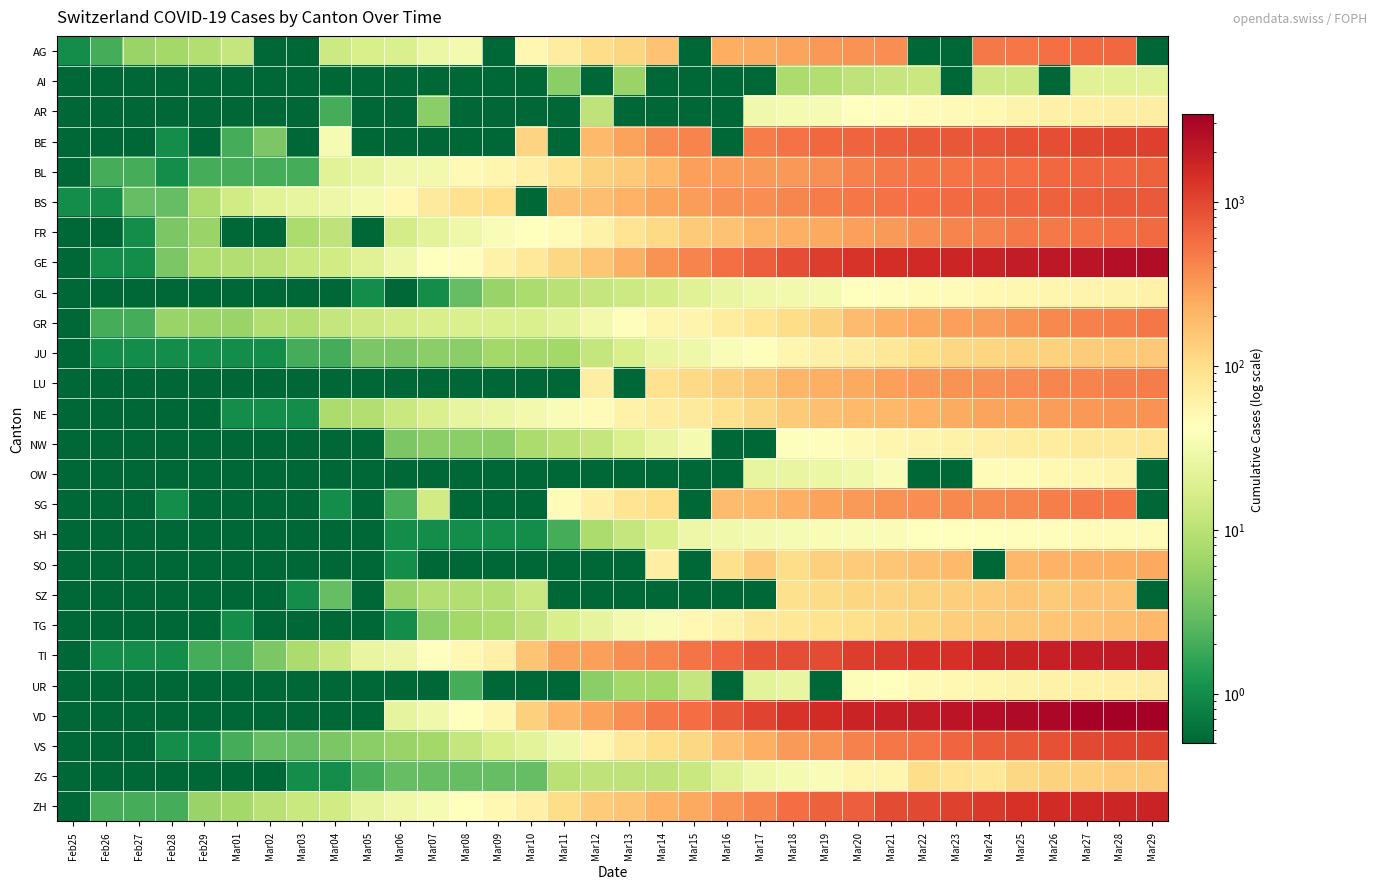

Reading left to right, list all the values displayed in this chart.

AG: Feb25=1.0	Feb26=2.0	Feb27=6.0	Feb28=7.0	Feb29=9.0	Mar01=12.0	Mar02=0.1	Mar03=0.1	Mar04=14.0	Mar05=17.0	Mar06=18.0	Mar07=27.0	Mar08=32.0	Mar09=0.1	Mar10=52.0	Mar11=67.0	Mar12=101.0	Mar13=118.0	Mar14=168.0	Mar15=0.1	Mar16=232.0	Mar17=241.0	Mar18=266.0	Mar19=319.0	Mar20=349.0	Mar21=364.0	Mar22=0.1	Mar23=0.1	Mar24=481.0	Mar25=499.0	Mar26=549.0	Mar27=592.0	Mar28=626.0	Mar29=0.1
AI: Feb25=0.1	Feb26=0.1	Feb27=0.1	Feb28=0.1	Feb29=0.1	Mar01=0.1	Mar02=0.1	Mar03=0.1	Mar04=0.1	Mar05=0.1	Mar06=0.1	Mar07=0.1	Mar08=0.1	Mar09=0.1	Mar10=0.1	Mar11=5.0	Mar12=0.1	Mar13=6.0	Mar14=0.1	Mar15=0.1	Mar16=0.1	Mar17=0.1	Mar18=8.0	Mar19=9.0	Mar20=11.0	Mar21=12.0	Mar22=13.0	Mar23=0.1	Mar24=14.0	Mar25=14.0	Mar26=0.1	Mar27=20.0	Mar28=20.0	Mar29=21.0
AR: Feb25=0.1	Feb26=0.1	Feb27=0.1	Feb28=0.1	Feb29=0.1	Mar01=0.1	Mar02=0.1	Mar03=0.1	Mar04=2.0	Mar05=0.1	Mar06=0.1	Mar07=5.0	Mar08=0.1	Mar09=0.1	Mar10=0.1	Mar11=0.1	Mar12=11.0	Mar13=0.1	Mar14=0.1	Mar15=0.1	Mar16=0.1	Mar17=30.0	Mar18=33.0	Mar19=34.0	Mar20=42.0	Mar21=44.0	Mar22=45.0	Mar23=48.0	Mar24=50.0	Mar25=58.0	Mar26=61.0	Mar27=64.0	Mar28=65.0	Mar29=66.0
BE: Feb25=0.1	Feb26=0.1	Feb27=0.1	Feb28=1.0	Feb29=0.1	Mar01=2.0	Mar02=4.0	Mar03=0.1	Mar04=34.0	Mar05=0.1	Mar06=0.1	Mar07=0.1	Mar08=0.1	Mar09=0.1	Mar10=123.0	Mar11=0.1	Mar12=193.0	Mar13=282.0	Mar14=377.0	Mar15=418.0	Mar16=0.1	Mar17=470.0	Mar18=532.0	Mar19=624.0	Mar20=660.0	Mar21=718.0	Mar22=767.0	Mar23=798.0	Mar24=826.0	Mar25=856.0	Mar26=909.0	Mar27=1003.0	Mar28=1073.0	Mar29=1106.0
BL: Feb25=0.1	Feb26=2.0	Feb27=2.0	Feb28=1.0	Feb29=2.0	Mar01=2.0	Mar02=2.0	Mar03=2.0	Mar04=21.0	Mar05=24.0	Mar06=30.0	Mar07=31.0	Mar08=48.0	Mar09=54.0	Mar10=62.0	Mar11=85.0	Mar12=125.0	Mar13=143.0	Mar14=194.0	Mar15=292.0	Mar16=299.0	Mar17=312.0	Mar18=317.0	Mar19=353.0	Mar20=434.0	Mar21=478.0	Mar22=514.0	Mar23=524.0	Mar24=553.0	Mar25=578.0	Mar26=606.0	Mar27=629.0	Mar28=646.0	Mar29=682.0
BS: Feb25=1.0	Feb26=1.0	Feb27=3.0	Feb28=3.0	Feb29=8.0	Mar01=15.0	Mar02=21.0	Mar03=24.0	Mar04=28.0	Mar05=33.0	Mar06=49.0	Mar07=73.0	Mar08=92.0	Mar09=100.0	Mar10=0.1	Mar11=164.0	Mar12=181.0	Mar13=220.0	Mar14=270.0	Mar15=297.0	Mar16=356.0	Mar17=374.0	Mar18=410.0	Mar19=462.0	Mar20=501.0	Mar21=530.0	Mar22=569.0	Mar23=605.0	Mar24=617.0	Mar25=653.0	Mar26=687.0	Mar27=714.0	Mar28=754.0	Mar29=767.0
FR: Feb25=0.1	Feb26=0.1	Feb27=1.0	Feb28=4.0	Feb29=6.0	Mar01=0.1	Mar02=0.1	Mar03=8.0	Mar04=11.0	Mar05=0.1	Mar06=16.0	Mar07=22.0	Mar08=29.0	Mar09=36.0	Mar10=40.0	Mar11=45.0	Mar12=59.0	Mar13=86.0	Mar14=111.0	Mar15=145.0	Mar16=167.0	Mar17=202.0	Mar18=226.0	Mar19=255.0	Mar20=293.0	Mar21=309.0	Mar22=369.0	Mar23=421.0	Mar24=442.0	Mar25=477.0	Mar26=491.0	Mar27=525.0	Mar28=550.0	Mar29=588.0
GE: Feb25=0.1	Feb26=1.0	Feb27=1.0	Feb28=4.0	Feb29=8.0	Mar01=9.0	Mar02=10.0	Mar03=13.0	Mar04=15.0	Mar05=20.0	Mar06=29.0	Mar07=42.0	Mar08=44.0	Mar09=59.0	Mar10=79.0	Mar11=112.0	Mar12=153.0	Mar13=224.0	Mar14=343.0	Mar15=425.0	Mar16=549.0	Mar17=701.0	Mar18=911.0	Mar19=1139.0	Mar20=1307.0	Mar21=1445.0	Mar22=1549.0	Mar23=1703.0	Mar24=1820.0	Mar25=1960.0	Mar26=2161.0	Mar27=2322.0	Mar28=2527.0	Mar29=2638.0
GL: Feb25=0.1	Feb26=0.1	Feb27=0.1	Feb28=0.1	Feb29=0.1	Mar01=0.1	Mar02=0.1	Mar03=0.1	Mar04=0.1	Mar05=1.0	Mar06=0.1	Mar07=1.0	Mar08=3.0	Mar09=6.0	Mar10=8.0	Mar11=10.0	Mar12=12.0	Mar13=14.0	Mar14=16.0	Mar15=20.0	Mar16=25.0	Mar17=29.0	Mar18=31.0	Mar19=33.0	Mar20=40.0	Mar21=43.0	Mar22=47.0	Mar23=47.0	Mar24=50.0	Mar25=51.0	Mar26=53.0	Mar27=56.0	Mar28=58.0	Mar29=59.0
GR: Feb25=0.1	Feb26=2.0	Feb27=2.0	Feb28=6.0	Feb29=6.0	Mar01=6.0	Mar02=9.0	Mar03=9.0	Mar04=12.0	Mar05=14.0	Mar06=16.0	Mar07=17.0	Mar08=18.0	Mar09=18.0	Mar10=18.0	Mar11=22.0	Mar12=31.0	Mar13=43.0	Mar14=53.0	Mar15=56.0	Mar16=71.0	Mar17=84.0	Mar18=101.0	Mar19=128.0	Mar20=182.0	Mar21=226.0	Mar22=258.0	Mar23=284.0	Mar24=300.0	Mar25=343.0	Mar26=393.0	Mar27=433.0	Mar28=474.0	Mar29=495.0
JU: Feb25=0.1	Feb26=1.0	Feb27=1.0	Feb28=1.0	Feb29=1.0	Mar01=1.0	Mar02=1.0	Mar03=2.0	Mar04=2.0	Mar05=4.0	Mar06=4.0	Mar07=5.0	Mar08=5.0	Mar09=7.0	Mar10=7.0	Mar11=7.0	Mar12=12.0	Mar13=17.0	Mar14=25.0	Mar15=29.0	Mar16=36.0	Mar17=44.0	Mar18=54.0	Mar19=61.0	Mar20=69.0	Mar21=82.0	Mar22=100.0	Mar23=114.0	Mar24=119.0	Mar25=127.0	Mar26=128.0	Mar27=140.0	Mar28=145.0	Mar29=149.0
LU: Feb25=0.1	Feb26=0.1	Feb27=0.1	Feb28=0.1	Feb29=0.1	Mar01=0.1	Mar02=0.1	Mar03=0.1	Mar04=0.1	Mar05=0.1	Mar06=0.1	Mar07=0.1	Mar08=0.1	Mar09=0.1	Mar10=0.1	Mar11=0.1	Mar12=65.0	Mar13=0.1	Mar14=92.0	Mar15=109.0	Mar16=131.0	Mar17=156.0	Mar18=205.0	Mar19=228.0	Mar20=253.0	Mar21=287.0	Mar22=317.0	Mar23=339.0	Mar24=351.0	Mar25=375.0	Mar26=401.0	Mar27=422.0	Mar28=449.0	Mar29=469.0
NE: Feb25=0.1	Feb26=0.1	Feb27=0.1	Feb28=0.1	Feb29=0.1	Mar01=1.0	Mar02=1.0	Mar03=1.0	Mar04=8.0	Mar05=9.0	Mar06=13.0	Mar07=18.0	Mar08=24.0	Mar09=27.0	Mar10=31.0	Mar11=37.0	Mar12=46.0	Mar13=59.0	Mar14=68.0	Mar15=74.0	Mar16=93.0	Mar17=114.0	Mar18=146.0	Mar19=175.0	Mar20=189.0	Mar21=200.0	Mar22=216.0	Mar23=247.0	Mar24=265.0	Mar25=280.0	Mar26=299.0	Mar27=316.0	Mar28=337.0	Mar29=346.0
NW: Feb25=0.1	Feb26=0.1	Feb27=0.1	Feb28=0.1	Feb29=0.1	Mar01=0.1	Mar02=0.1	Mar03=0.1	Mar04=0.1	Mar05=0.1	Mar06=4.0	Mar07=5.0	Mar08=5.0	Mar09=5.0	Mar10=8.0	Mar11=10.0	Mar12=12.0	Mar13=18.0	Mar14=25.0	Mar15=33.0	Mar16=0.1	Mar17=0.1	Mar18=39.0	Mar19=44.0	Mar20=48.0	Mar21=54.0	Mar22=55.0	Mar23=59.0	Mar24=63.0	Mar25=70.0	Mar26=70.0	Mar27=76.0	Mar28=79.0	Mar29=80.0
OW: Feb25=0.1	Feb26=0.1	Feb27=0.1	Feb28=0.1	Feb29=0.1	Mar01=0.1	Mar02=0.1	Mar03=0.1	Mar04=0.1	Mar05=0.1	Mar06=0.1	Mar07=0.1	Mar08=0.1	Mar09=0.1	Mar10=0.1	Mar11=0.1	Mar12=0.1	Mar13=0.1	Mar14=0.1	Mar15=0.1	Mar16=0.1	Mar17=24.0	Mar18=25.0	Mar19=27.0	Mar20=30.0	Mar21=37.0	Mar22=0.1	Mar23=0.1	Mar24=46.0	Mar25=47.0	Mar26=49.0	Mar27=51.0	Mar28=56.0	Mar29=0.1
SG: Feb25=0.1	Feb26=0.1	Feb27=0.1	Feb28=1.0	Feb29=0.1	Mar01=0.1	Mar02=0.1	Mar03=0.1	Mar04=1.0	Mar05=0.1	Mar06=2.0	Mar07=15.0	Mar08=0.1	Mar09=0.1	Mar10=0.1	Mar11=47.0	Mar12=61.0	Mar13=85.0	Mar14=98.0	Mar15=0.1	Mar16=185.0	Mar17=200.0	Mar18=228.0	Mar19=280.0	Mar20=306.0	Mar21=339.0	Mar22=365.0	Mar23=389.0	Mar24=394.0	Mar25=414.0	Mar26=455.0	Mar27=480.0	Mar28=504.0	Mar29=0.1
SH: Feb25=0.1	Feb26=0.1	Feb27=0.1	Feb28=0.1	Feb29=0.1	Mar01=0.1	Mar02=0.1	Mar03=0.1	Mar04=0.1	Mar05=0.1	Mar06=1.0	Mar07=1.0	Mar08=1.0	Mar09=1.0	Mar10=1.0	Mar11=2.0	Mar12=8.0	Mar13=12.0	Mar14=17.0	Mar15=28.0	Mar16=30.0	Mar17=32.0	Mar18=34.0	Mar19=35.0	Mar20=36.0	Mar21=37.0	Mar22=40.0	Mar23=41.0	Mar24=42.0	Mar25=44.0	Mar26=44.0	Mar27=47.0	Mar28=47.0	Mar29=47.0
SO: Feb25=0.1	Feb26=0.1	Feb27=0.1	Feb28=0.1	Feb29=0.1	Mar01=0.1	Mar02=0.1	Mar03=0.1	Mar04=0.1	Mar05=0.1	Mar06=1.0	Mar07=0.1	Mar08=0.1	Mar09=0.1	Mar10=0.1	Mar11=0.1	Mar12=0.1	Mar13=0.1	Mar14=66.0	Mar15=0.1	Mar16=95.0	Mar17=141.0	Mar18=104.0	Mar19=129.0	Mar20=141.0	Mar21=157.0	Mar22=173.0	Mar23=190.0	Mar24=0.1	Mar25=196.0	Mar26=216.0	Mar27=227.0	Mar28=237.0	Mar29=250.0
SZ: Feb25=0.1	Feb26=0.1	Feb27=0.1	Feb28=0.1	Feb29=0.1	Mar01=0.1	Mar02=0.1	Mar03=1.0	Mar04=3.0	Mar05=0.1	Mar06=6.0	Mar07=9.0	Mar08=9.0	Mar09=9.0	Mar10=13.0	Mar11=0.1	Mar12=0.1	Mar13=0.1	Mar14=0.1	Mar15=0.1	Mar16=0.1	Mar17=0.1	Mar18=97.0	Mar19=107.0	Mar20=119.0	Mar21=122.0	Mar22=128.0	Mar23=135.0	Mar24=140.0	Mar25=155.0	Mar26=146.0	Mar27=168.0	Mar28=165.0	Mar29=0.1
TG: Feb25=0.1	Feb26=0.1	Feb27=0.1	Feb28=0.1	Feb29=0.1	Mar01=1.0	Mar02=0.1	Mar03=0.1	Mar04=0.1	Mar05=0.1	Mar06=1.0	Mar07=5.0	Mar08=7.0	Mar09=8.0	Mar10=11.0	Mar11=17.0	Mar12=23.0	Mar13=32.0	Mar14=37.0	Mar15=50.0	Mar16=57.0	Mar17=76.0	Mar18=82.0	Mar19=88.0	Mar20=97.0	Mar21=111.0	Mar22=118.0	Mar23=135.0	Mar24=139.0	Mar25=149.0	Mar26=155.0	Mar27=167.0	Mar28=180.0	Mar29=199.0
TI: Feb25=0.1	Feb26=1.0	Feb27=1.0	Feb28=1.0	Feb29=2.0	Mar01=2.0	Mar02=4.0	Mar03=8.0	Mar04=13.0	Mar05=25.0	Mar06=28.0	Mar07=41.0	Mar08=49.0	Mar09=61.0	Mar10=163.0	Mar11=265.0	Mar12=293.0	Mar13=368.0	Mar14=426.0	Mar15=511.0	Mar16=638.0	Mar17=849.0	Mar18=916.0	Mar19=945.0	Mar20=1162.0	Mar21=1209.0	Mar22=1354.0	Mar23=1401.0	Mar24=1688.0	Mar25=1727.0	Mar26=1837.0	Mar27=1962.0	Mar28=2091.0	Mar29=2195.0
UR: Feb25=0.1	Feb26=0.1	Feb27=0.1	Feb28=0.1	Feb29=0.1	Mar01=0.1	Mar02=0.1	Mar03=0.1	Mar04=0.1	Mar05=0.1	Mar06=0.1	Mar07=0.1	Mar08=2.0	Mar09=0.1	Mar10=0.1	Mar11=0.1	Mar12=5.0	Mar13=7.0	Mar14=7.0	Mar15=12.0	Mar16=0.1	Mar17=22.0	Mar18=25.0	Mar19=0.1	Mar20=38.0	Mar21=40.0	Mar22=48.0	Mar23=50.0	Mar24=53.0	Mar25=57.0	Mar26=59.0	Mar27=60.0	Mar28=62.0	Mar29=66.0
VD: Feb25=0.1	Feb26=0.1	Feb27=0.1	Feb28=0.1	Feb29=0.1	Mar01=0.1	Mar02=0.1	Mar03=0.1	Mar04=0.1	Mar05=0.1	Mar06=23.0	Mar07=30.0	Mar08=40.0	Mar09=51.0	Mar10=130.0	Mar11=203.0	Mar12=277.0	Mar13=370.0	Mar14=477.0	Mar15=566.0	Mar16=797.0	Mar17=1040.0	Mar18=1304.0	Mar19=1515.0	Mar20=1756.0	Mar21=1875.0	Mar22=1977.0	Mar23=2283.0	Mar24=2548.0	Mar25=2740.0	Mar26=2945.0	Mar27=3179.0	Mar28=3310.0	Mar29=3395.0
VS: Feb25=0.1	Feb26=0.1	Feb27=0.1	Feb28=1.0	Feb29=1.0	Mar01=2.0	Mar02=3.0	Mar03=3.0	Mar04=4.0	Mar05=5.0	Mar06=6.0	Mar07=7.0	Mar08=12.0	Mar09=17.0	Mar10=22.0	Mar11=30.0	Mar12=53.0	Mar13=76.0	Mar14=98.0	Mar15=115.0	Mar16=172.0	Mar17=225.0	Mar18=312.0	Mar19=349.0	Mar20=436.0	Mar21=498.0	Mar22=535.0	Mar23=628.0	Mar24=728.0	Mar25=793.0	Mar26=874.0	Mar27=968.0	Mar28=1017.0	Mar29=1055.0
ZG: Feb25=0.1	Feb26=0.1	Feb27=0.1	Feb28=0.1	Feb29=0.1	Mar01=0.1	Mar02=0.1	Mar03=1.0	Mar04=1.0	Mar05=2.0	Mar06=3.0	Mar07=3.0	Mar08=3.0	Mar09=3.0	Mar10=3.0	Mar11=10.0	Mar12=11.0	Mar13=11.0	Mar14=11.0	Mar15=13.0	Mar16=20.0	Mar17=29.0	Mar18=33.0	Mar19=37.0	Mar20=53.0	Mar21=53.0	Mar22=101.0	Mar23=87.0	Mar24=80.0	Mar25=114.0	Mar26=125.0	Mar27=131.0	Mar28=138.0	Mar29=146.0
ZH: Feb25=0.1	Feb26=2.0	Feb27=2.0	Feb28=2.0	Feb29=6.0	Mar01=7.0	Mar02=10.0	Mar03=13.0	Mar04=15.0	Mar05=23.0	Mar06=29.0	Mar07=34.0	Mar08=40.0	Mar09=49.0	Mar10=62.0	Mar11=101.0	Mar12=140.0	Mar13=163.0	Mar14=218.0	Mar15=250.0	Mar16=326.0	Mar17=429.0	Mar18=568.0	Mar19=679.0	Mar20=711.0	Mar21=919.0	Mar22=978.0	Mar23=1067.0	Mar24=1213.0	Mar25=1357.0	Mar26=1489.0	Mar27=1616.0	Mar28=1690.0	Mar29=1722.0